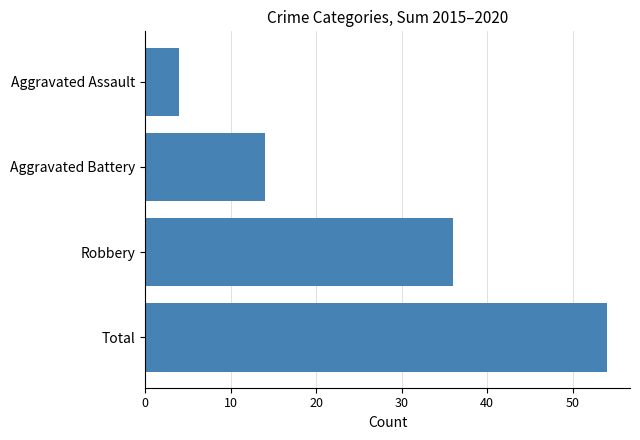

What is the ratio of the value at Total to the value at Aggravated Assault?

13.5